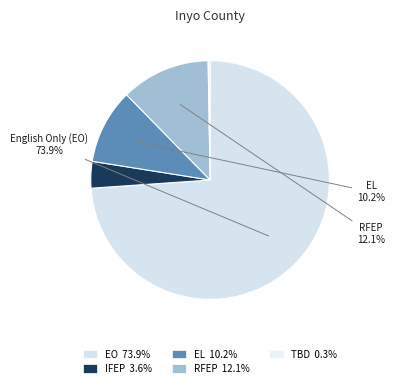

Which slice is the smallest?

To Be Determined (TBD)